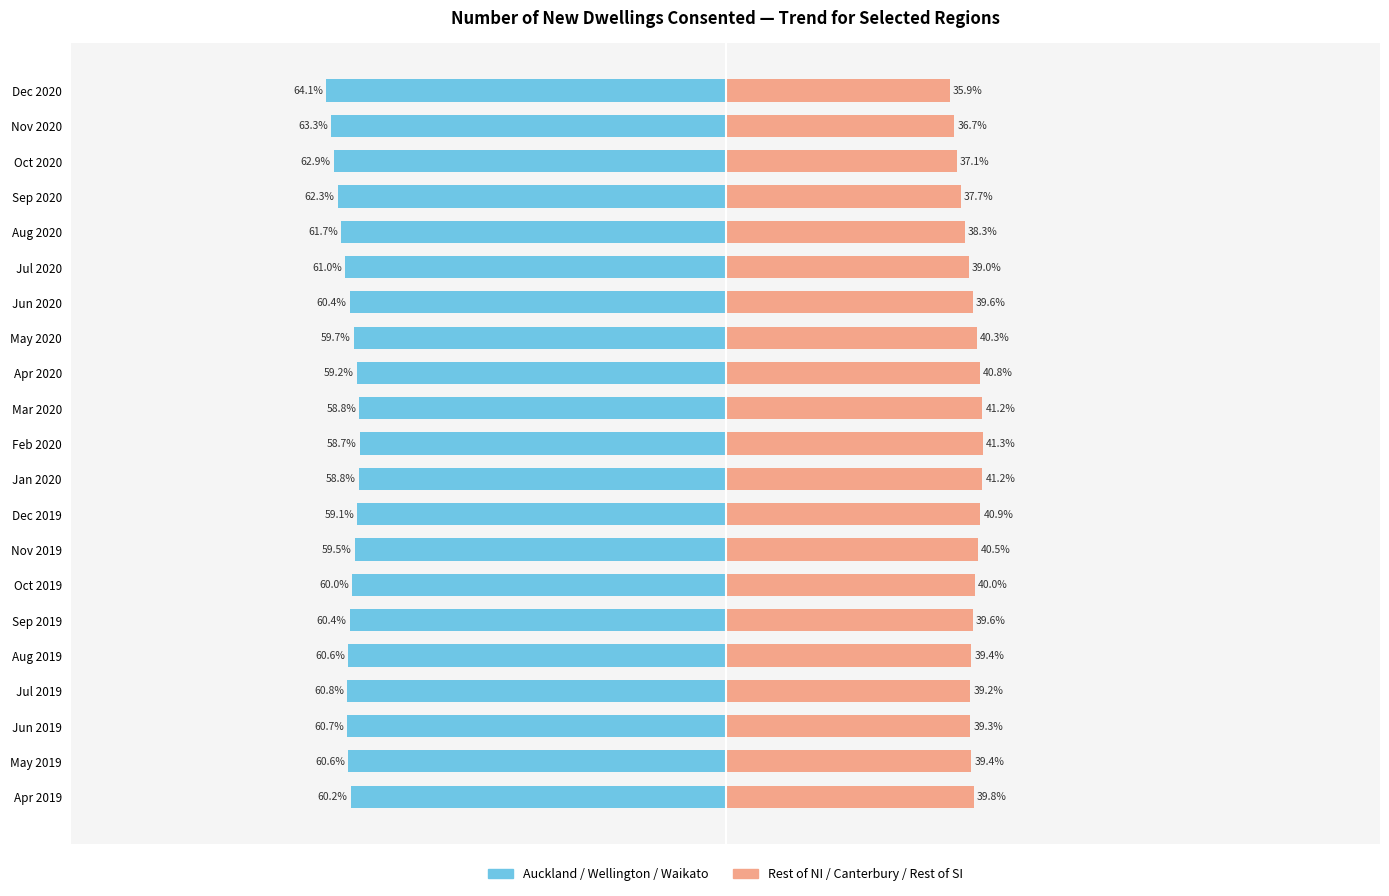

Count the number of data series in this chart.

2